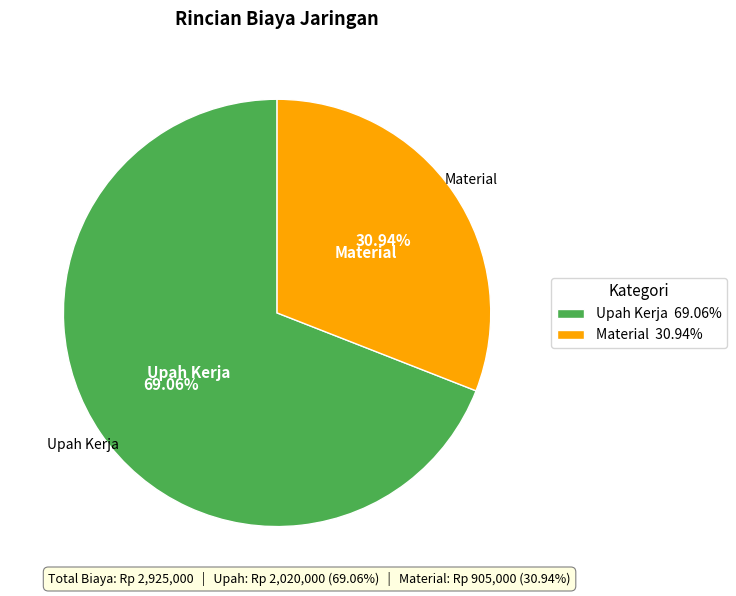

Count the number of slices in the pie.

2